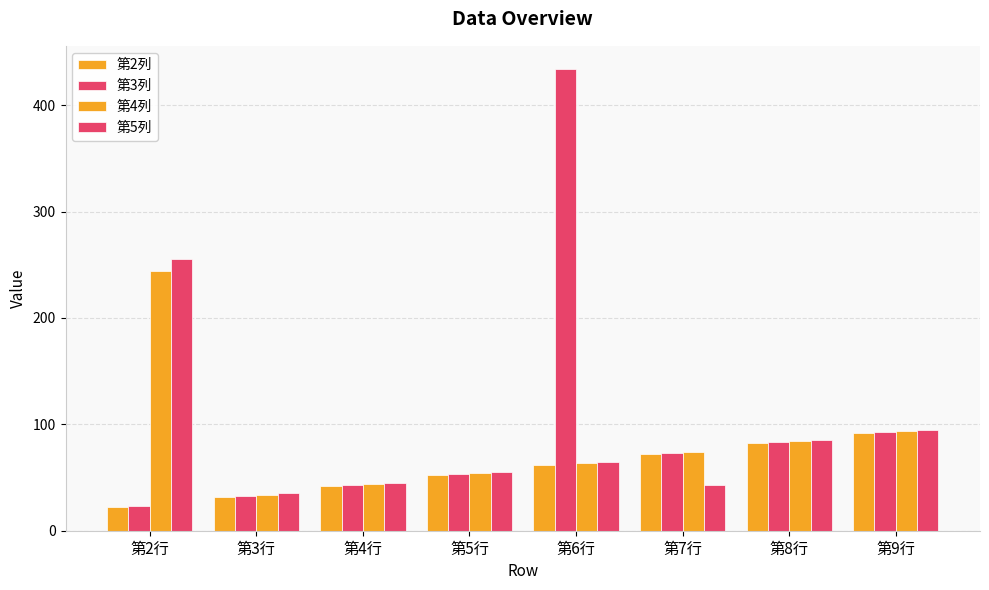

Are the bars grouped side by side (vs. stacked)?

Yes